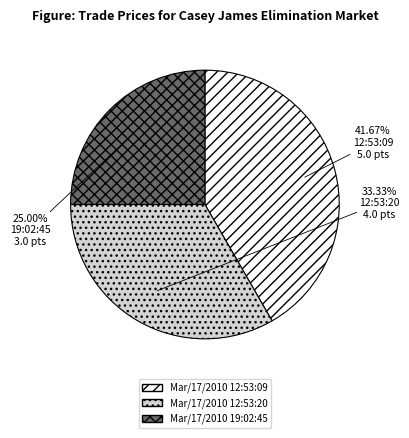

To the nearest percent, what is the difference between the Mar/17/2010 12:53:09 and Mar/17/2010 19:02:45 slice percentages?

17%